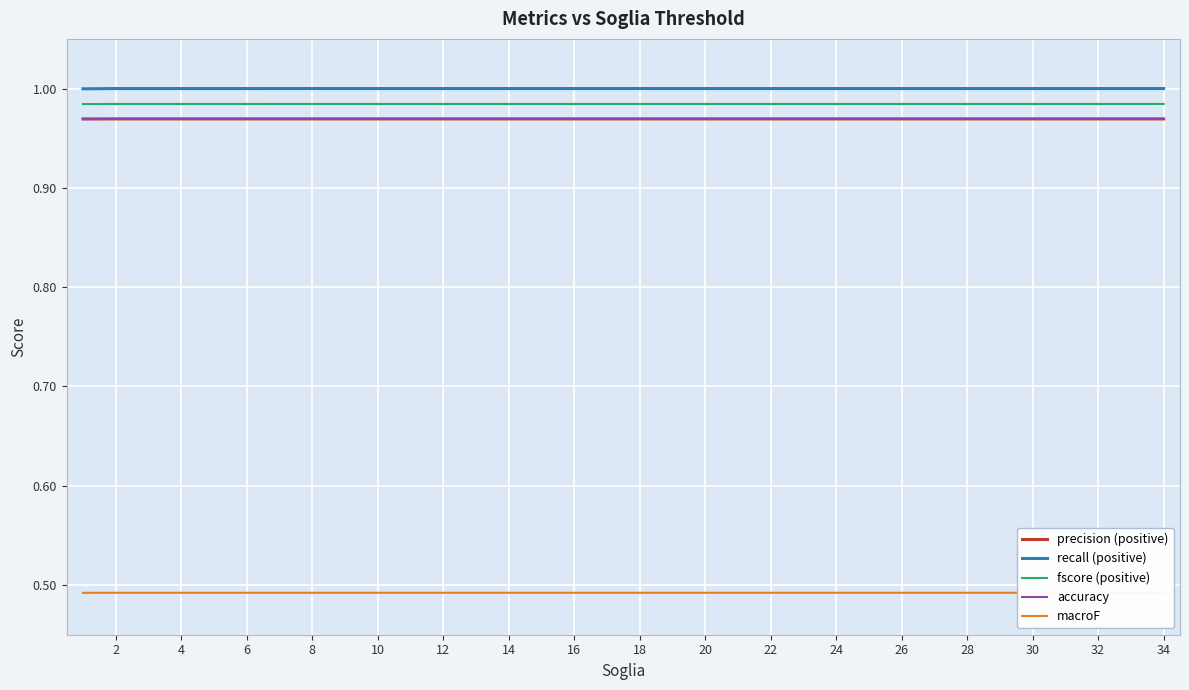

True or false: precision (positive) and recall (positive) intersect in this chart.

False